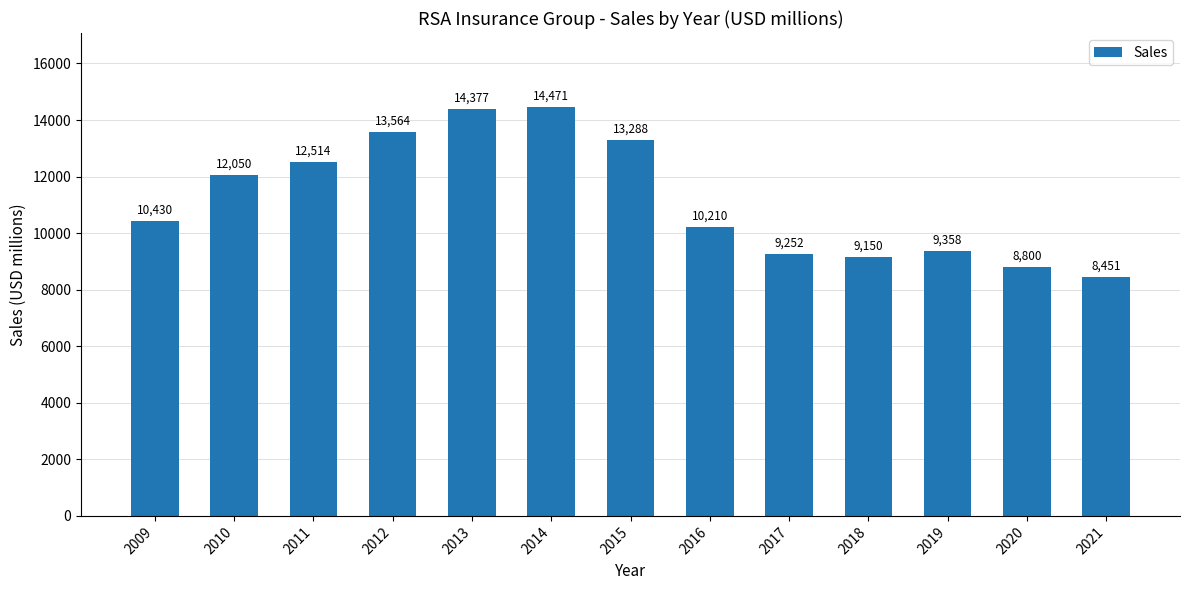

What is the value of the 9th bar from the left?

9252